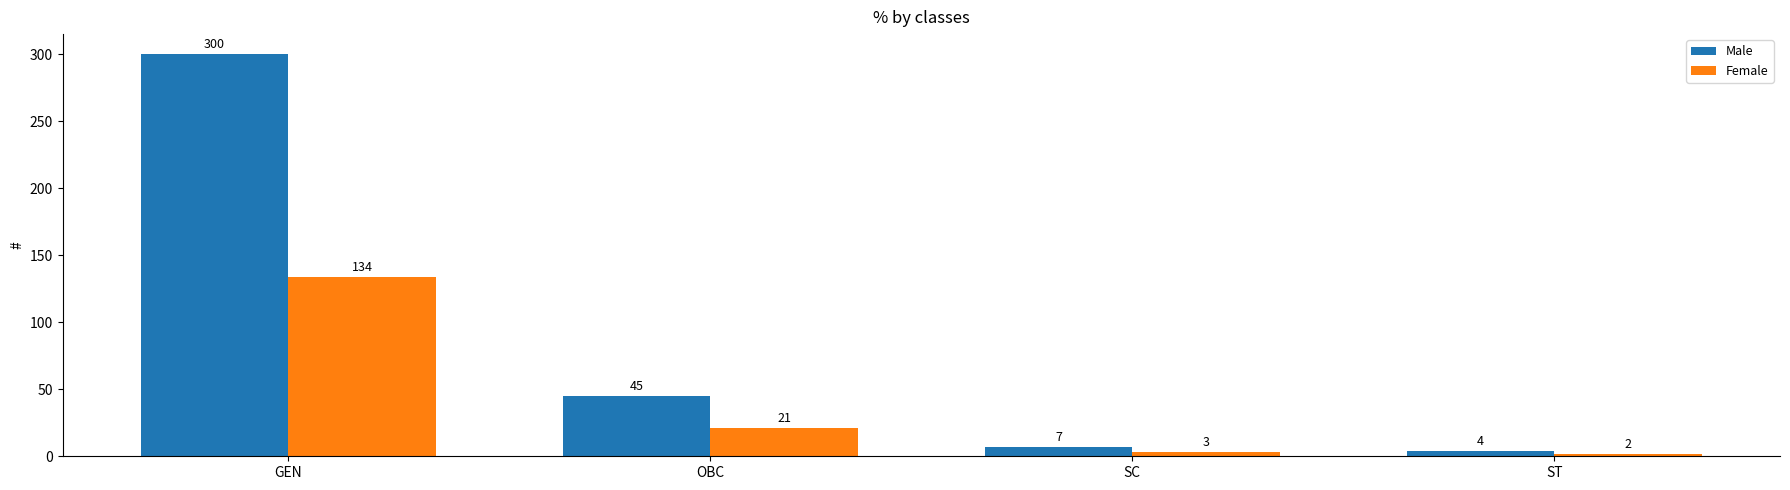

Which series has the largest total across all categories?

Male